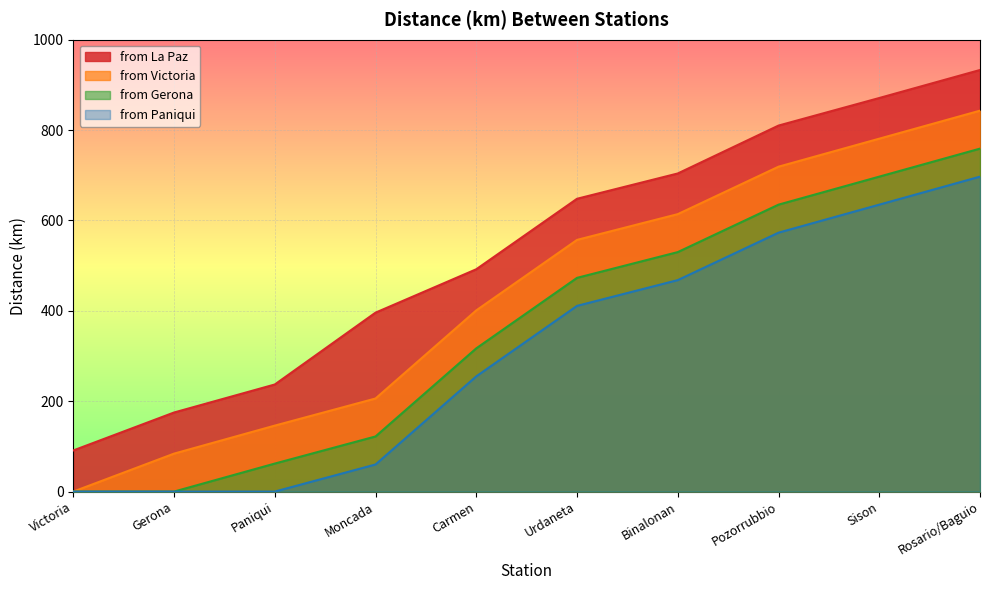

How many values in from Paniqui are above zero?

7